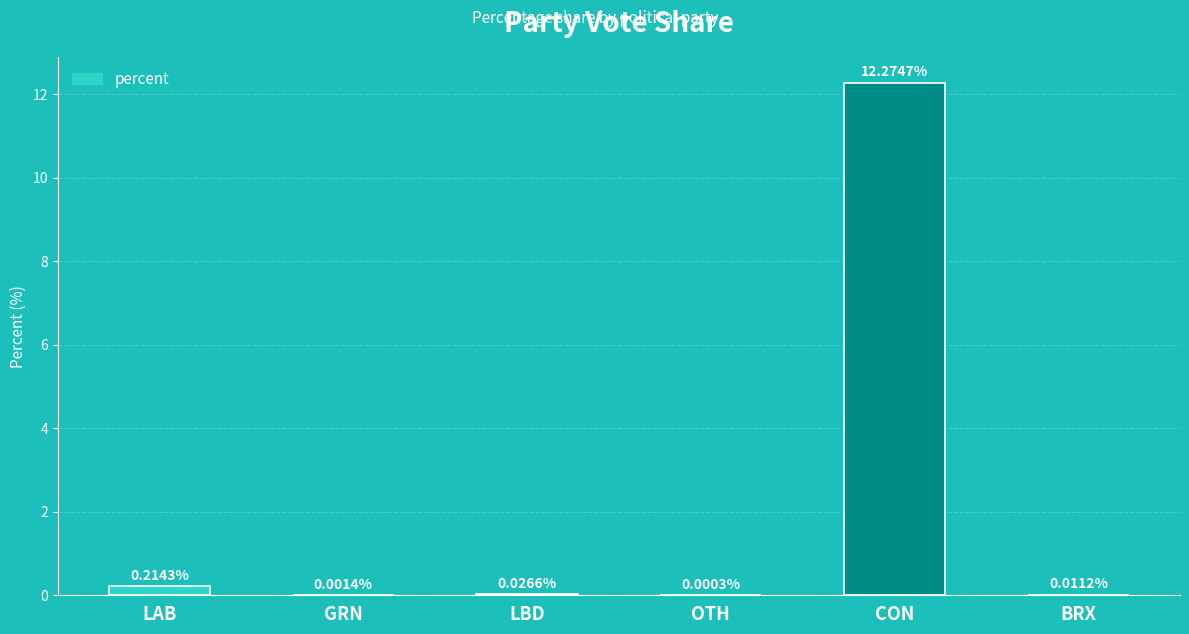

Does the chart contain stacked bars?

No